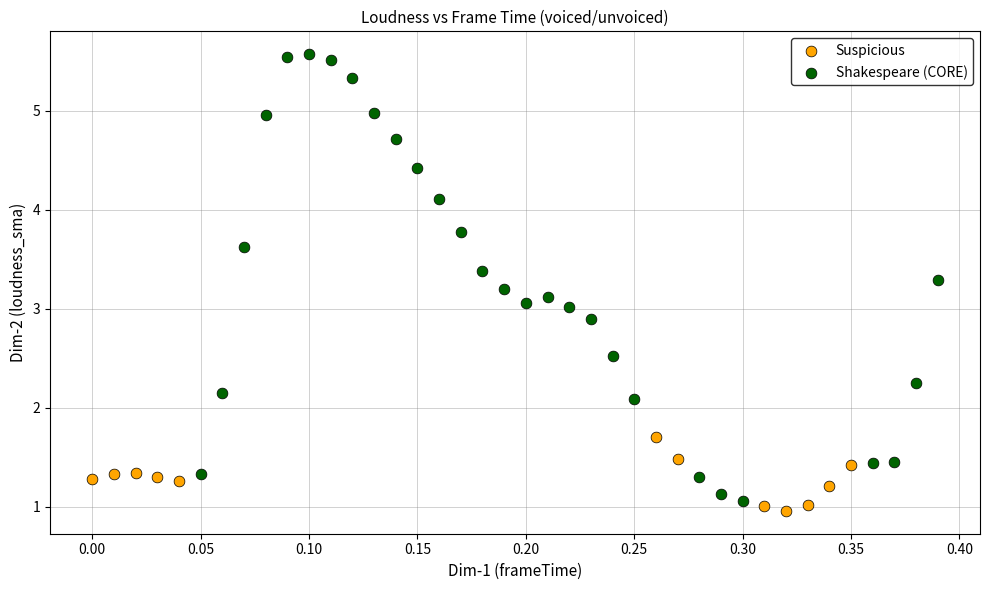

What are all the series names shown in the legend?

Suspicious, Shakespeare (CORE)